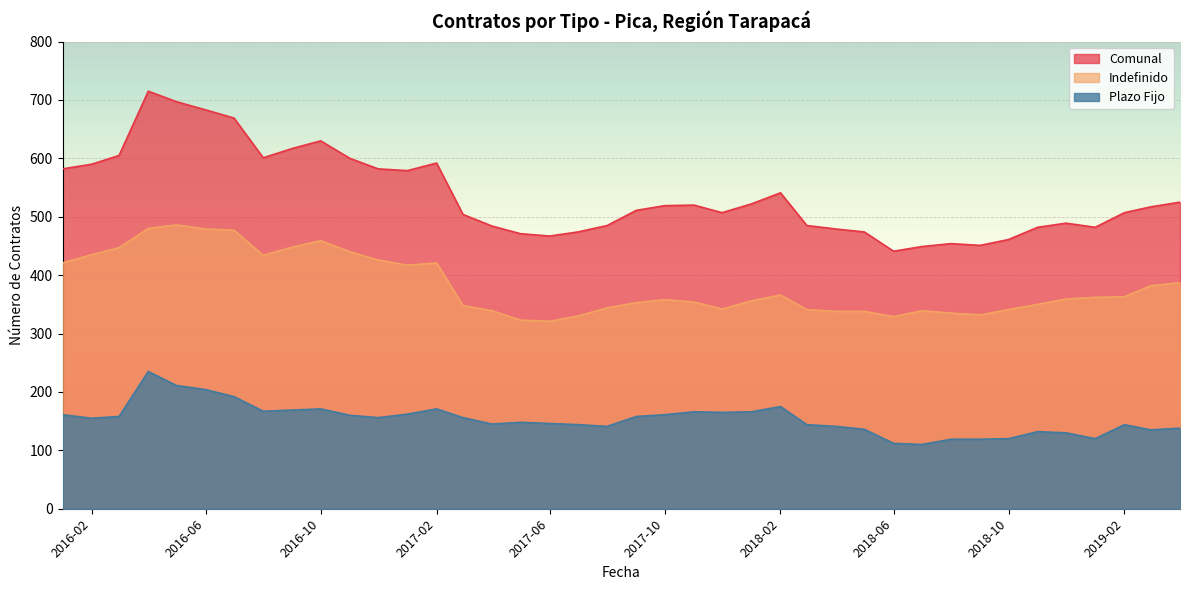

What is the sum of all Comunal values?

21443